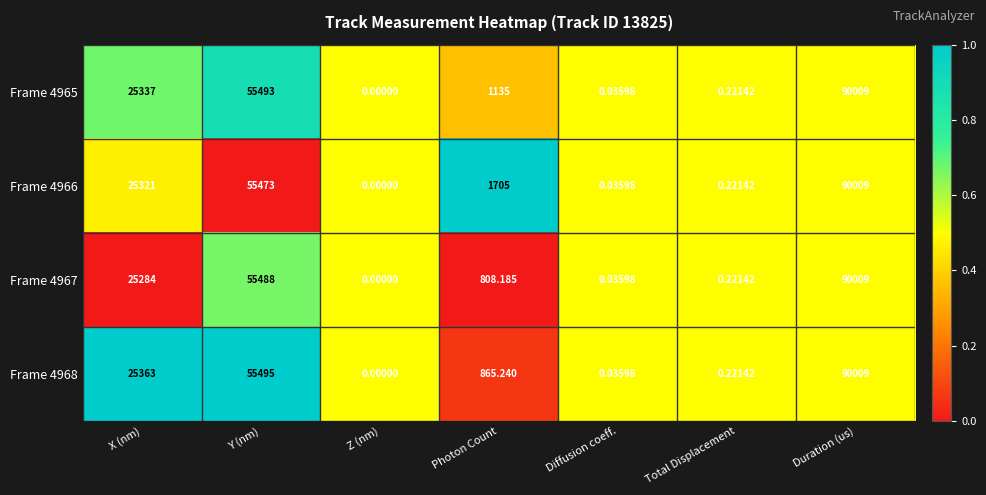

At X (nm), list the series in order from largest to smallest.

Frame 4968, Frame 4965, Frame 4966, Frame 4967